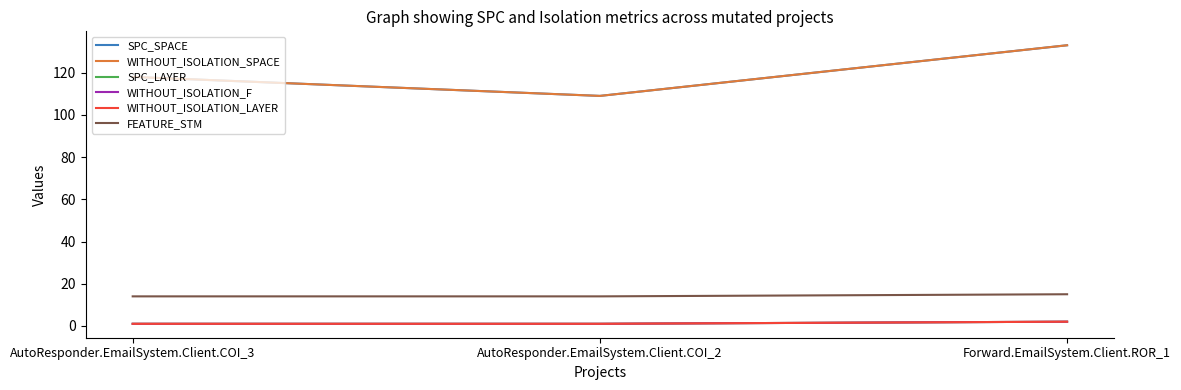

What position from the left is AutoResponder.EmailSystem.Client.COI_2?

2